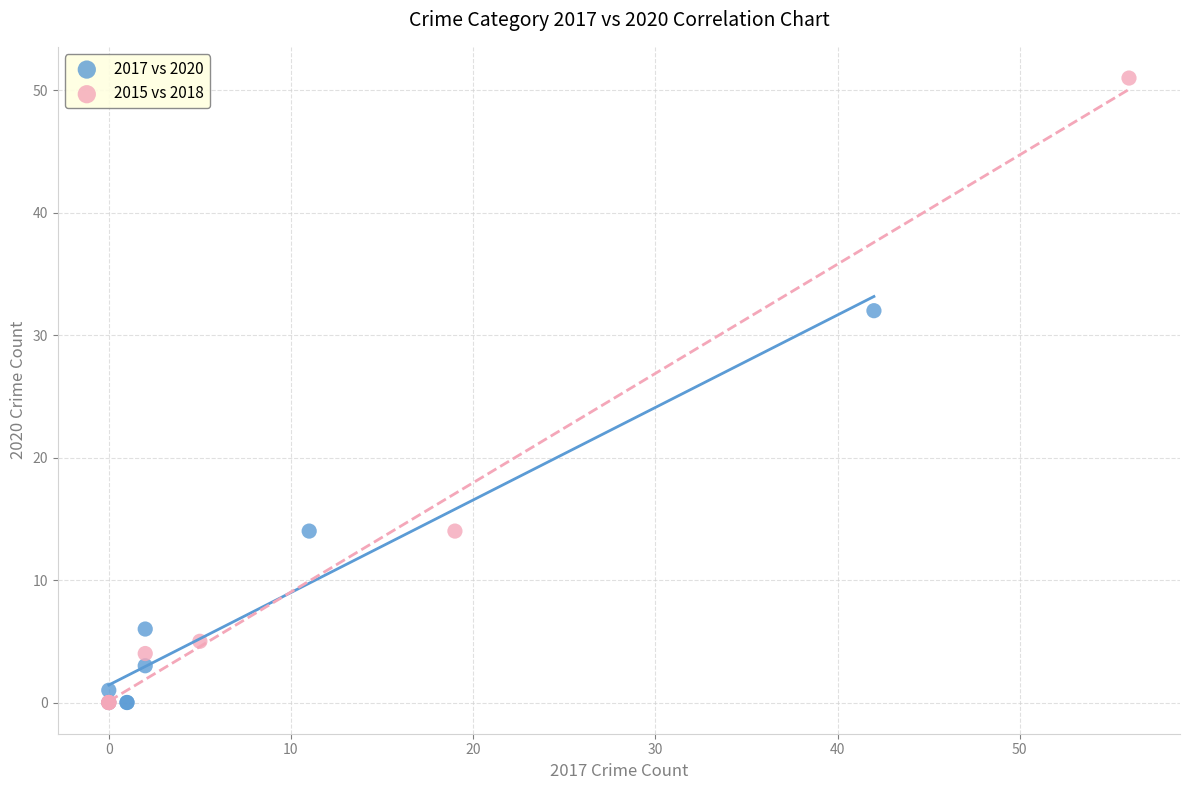

Which series has the largest Y range (max minus min)?

2015 vs 2018